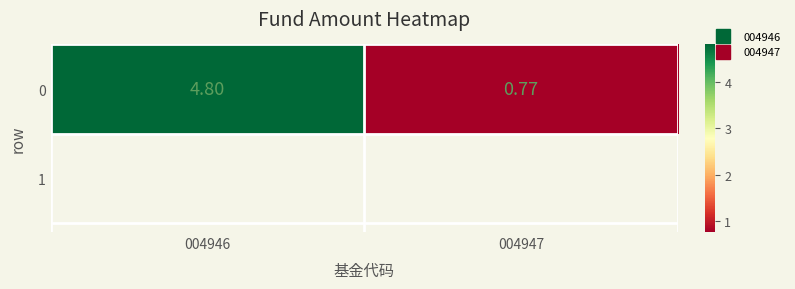

What is the maximum value shown in the chart?

4.8